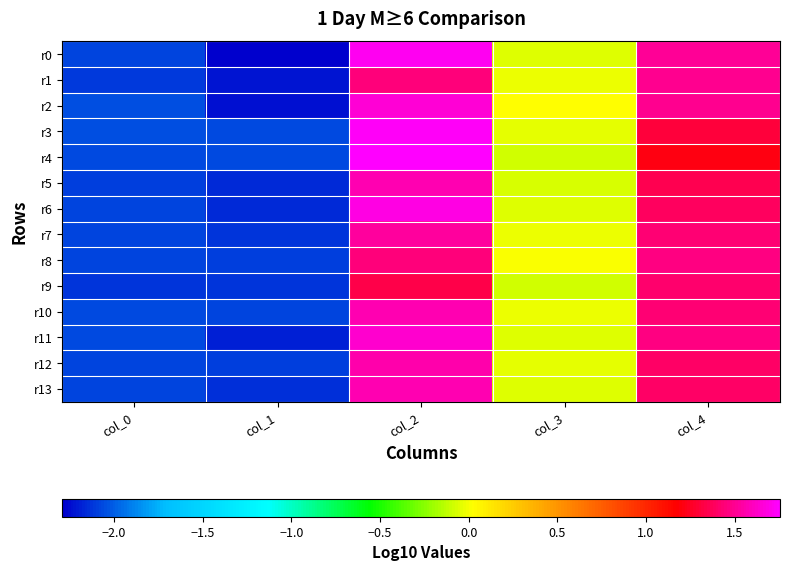

Between col_1 and col_0, which is larger?

col_0